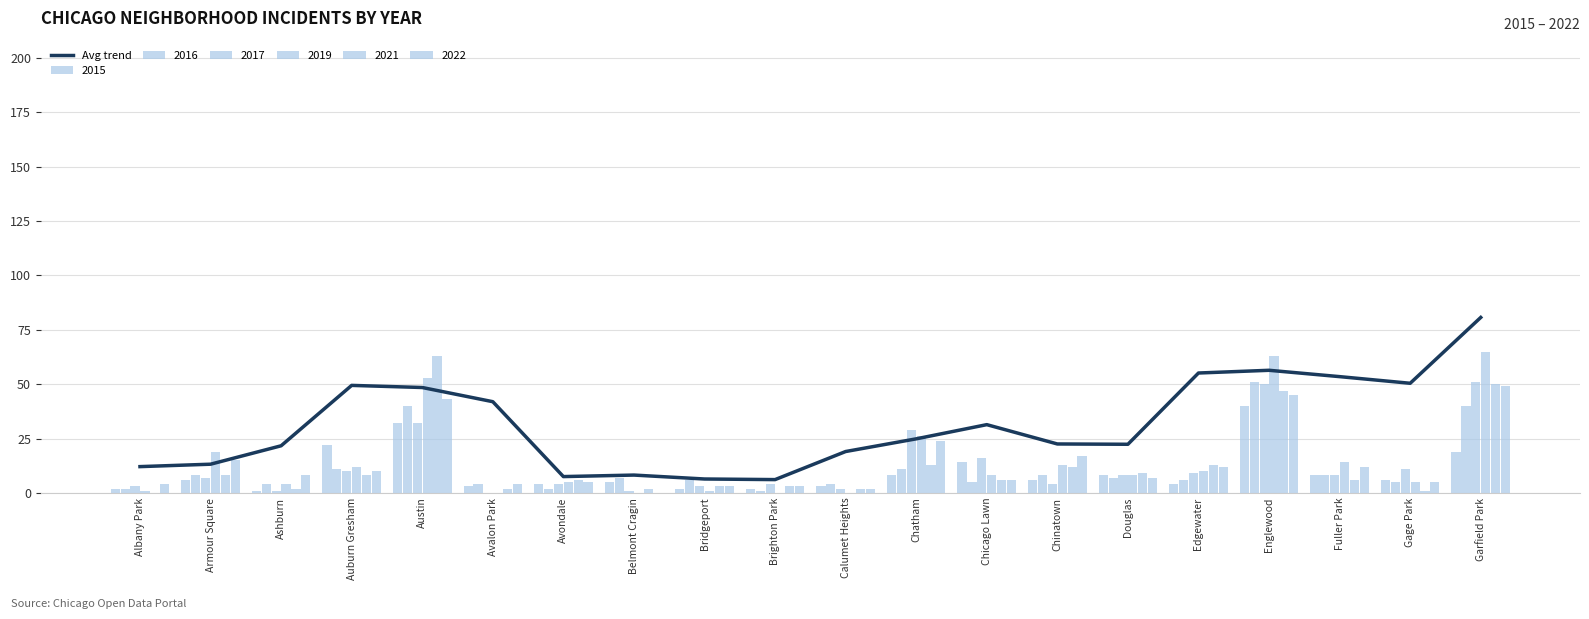

Rank the categories by value from lowest to highest.

Brighton Park, Bridgeport, Avondale, Belmont Cragin, Albany Park, Armour Square, Calumet Heights, Ashburn, Douglas, Chinatown, Chatham, Chicago Lawn, Avalon Park, Austin, Auburn Gresham, Gage Park, Fuller Park, Edgewater, Englewood, Garfield Park